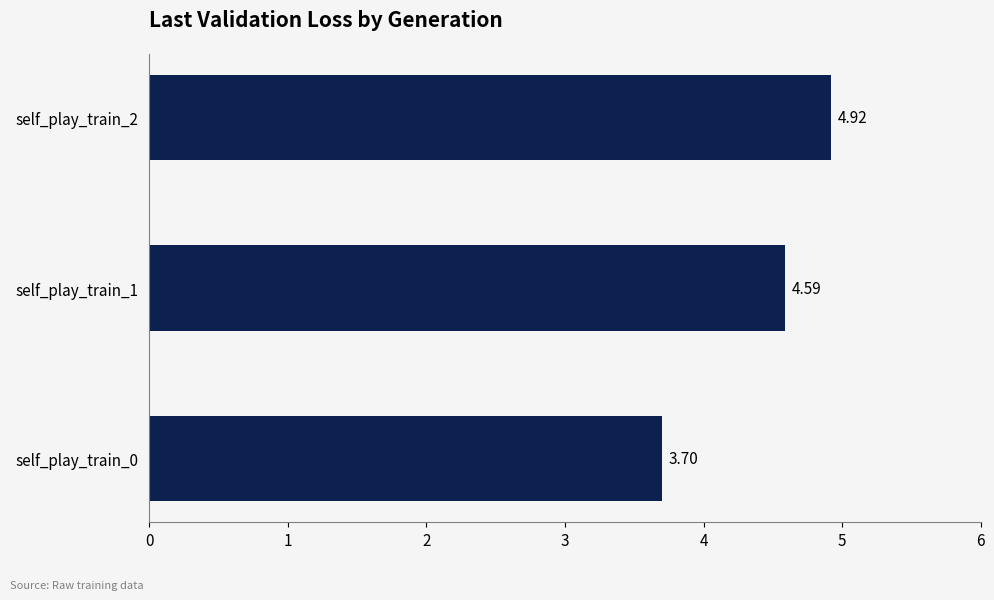

Count the values in the range 3 to 4.

1